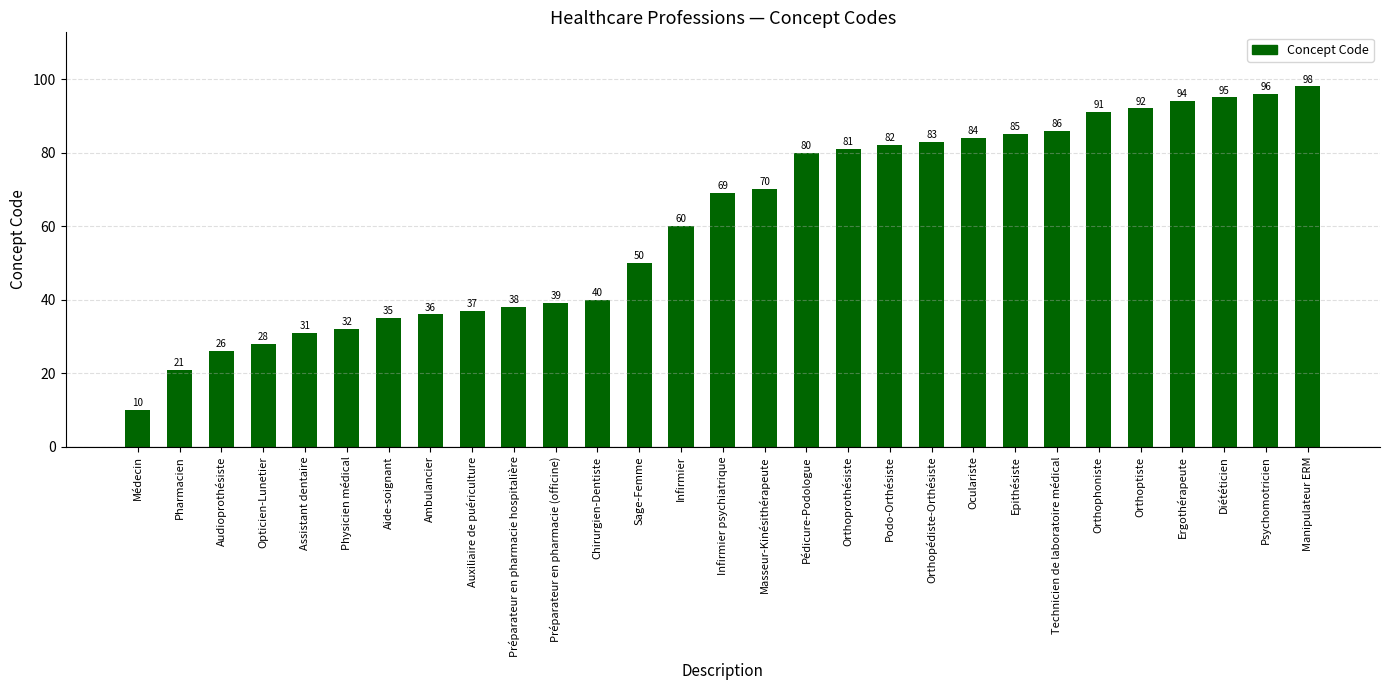

What is the sum of all values?

1769